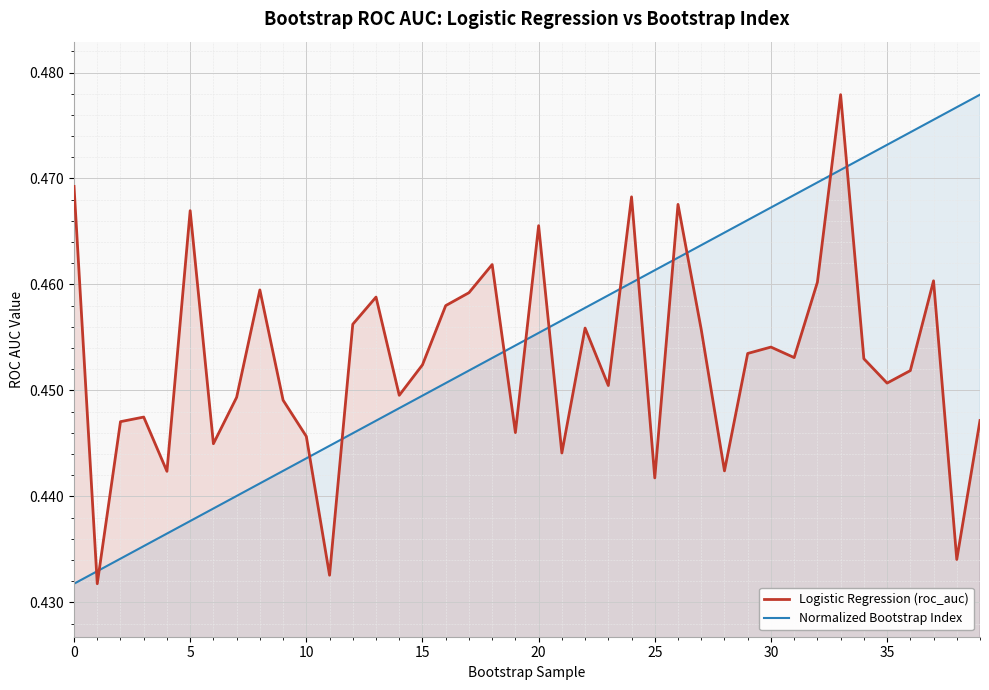

The Logistic Regression (roc_auc) series shows 0.5 at 17. True or false?

True